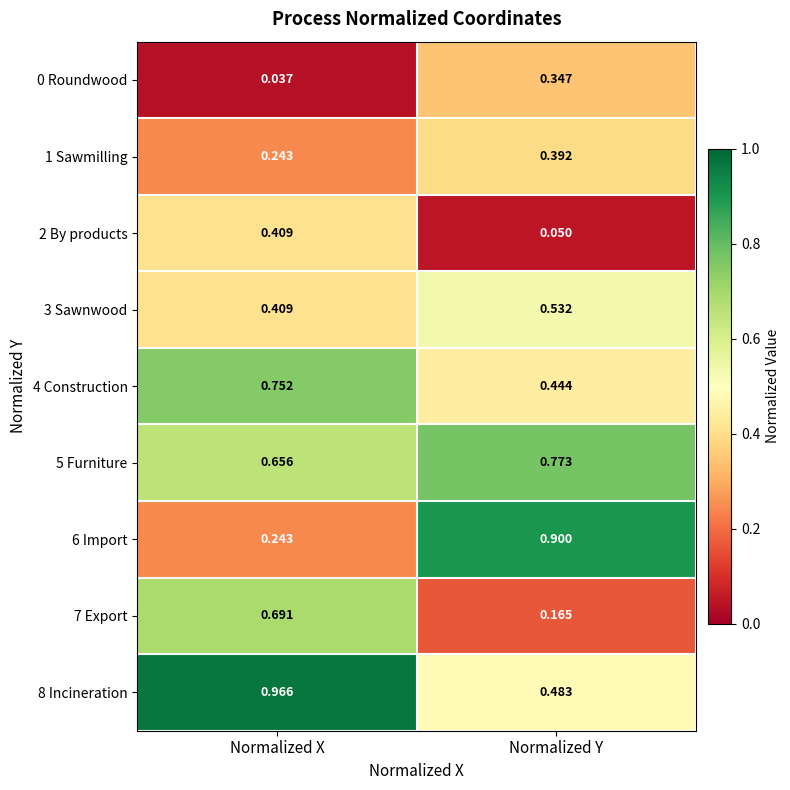

Which series changed the most between Normalized X and Normalized Y?

6 Import